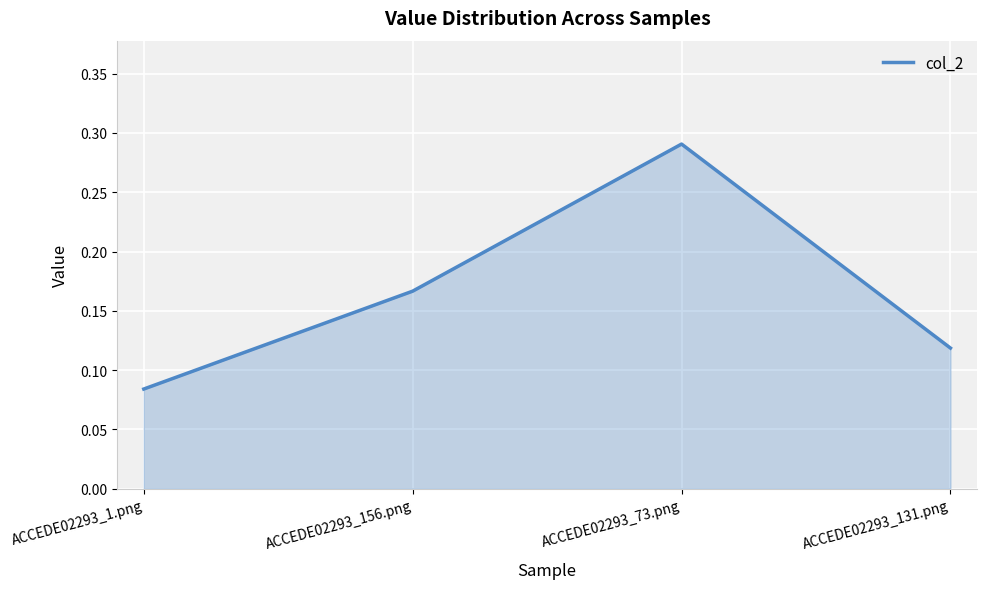

Rank the categories by value from highest to lowest.

ACCEDE02293_73.png, ACCEDE02293_156.png, ACCEDE02293_131.png, ACCEDE02293_1.png